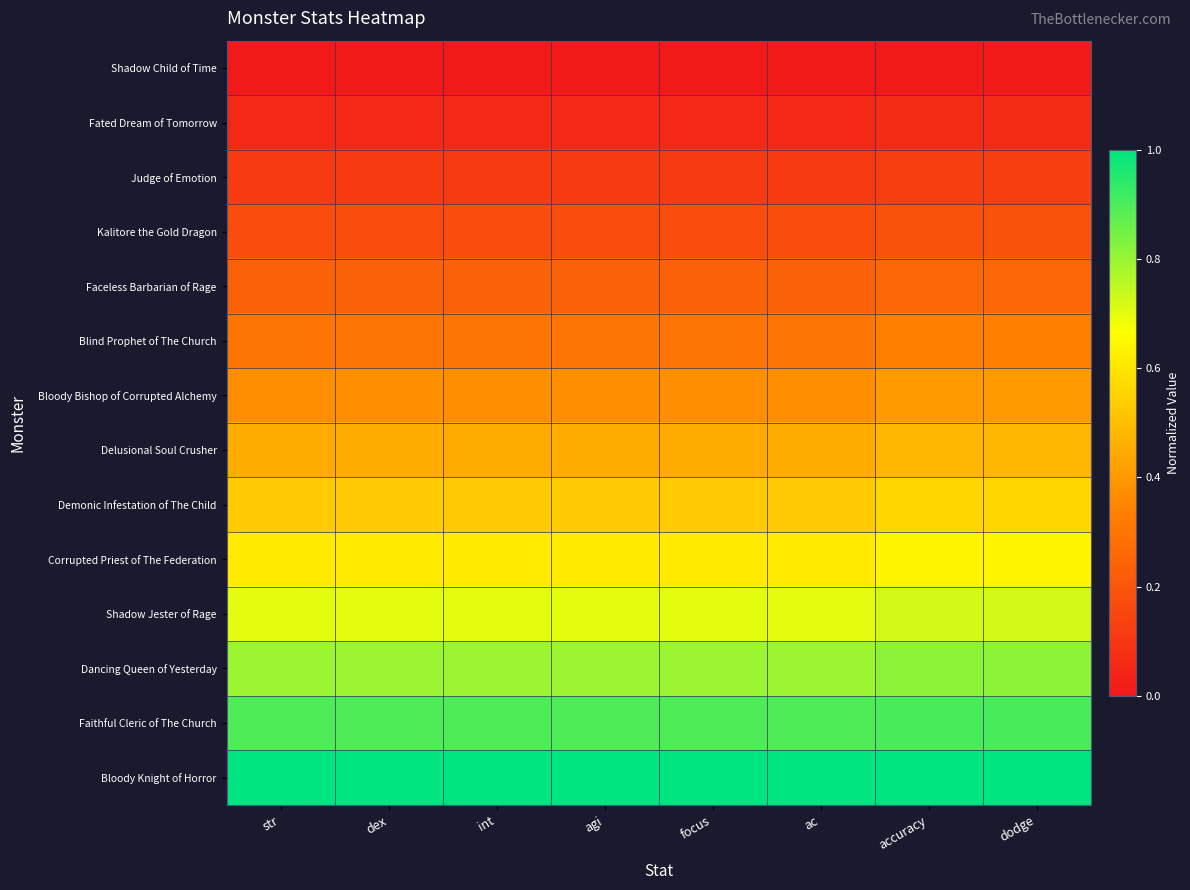

List the series in order of their peak value, lowest first.

Shadow Child of Time, Fated Dream of Tomorrow, Judge of Emotion, Kalitore the Gold Dragon, Faceless Barbarian of Rage, Blind Prophet of The Church, Bloody Bishop of Corrupted Alchemy, Delusional Soul Crusher, Demonic Infestation of The Child, Corrupted Priest of The Federation, Shadow Jester of Rage, Dancing Queen of Yesterday, Faithful Cleric of The Church, Bloody Knight of Horror